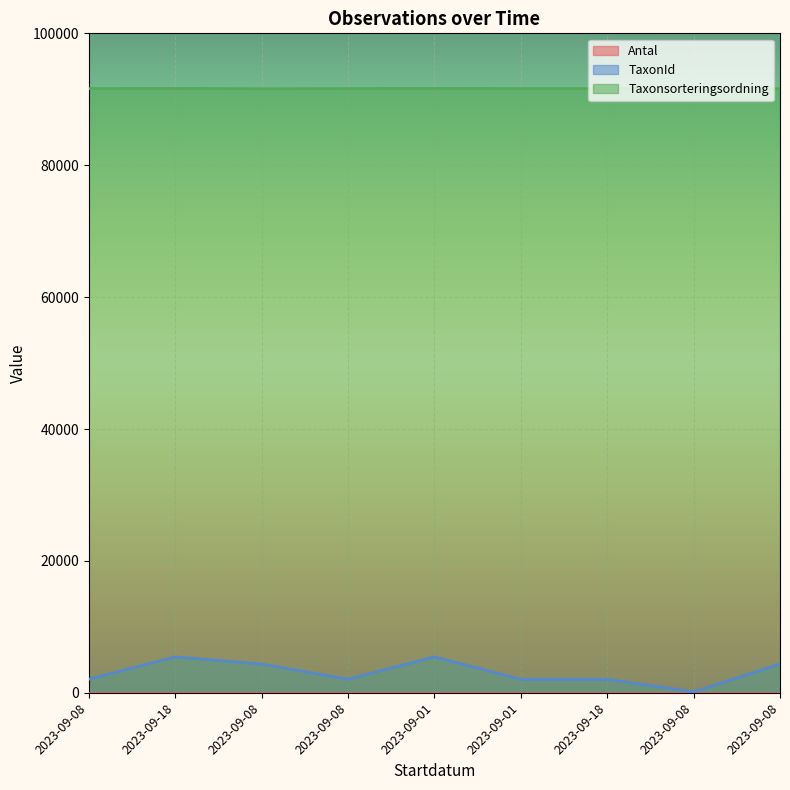

Rank the categories by TaxonId value from highest to lowest.

2023-09-01, 2023-09-18, 2023-09-08, 2023-09-08, 2023-09-08, 2023-09-08, 2023-09-01, 2023-09-18, 2023-09-08